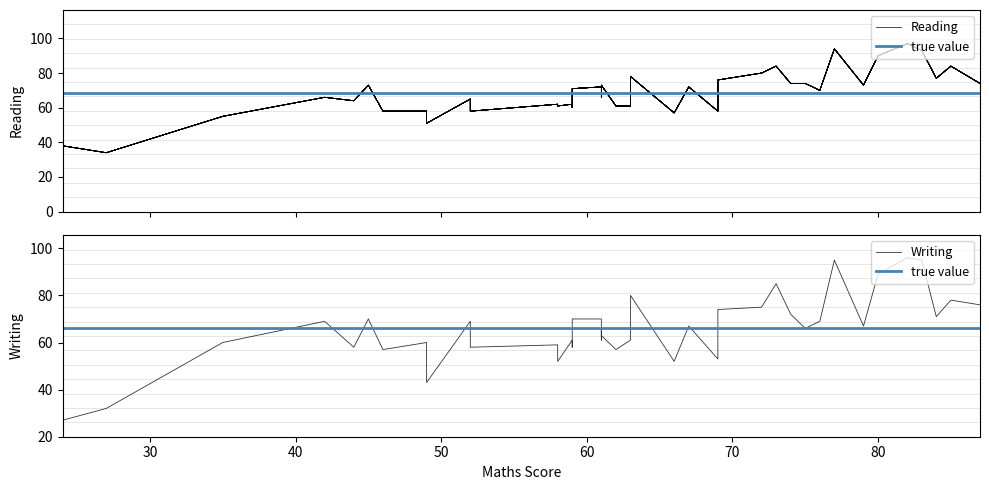

At how many categories does at least one series exceed 28?

40